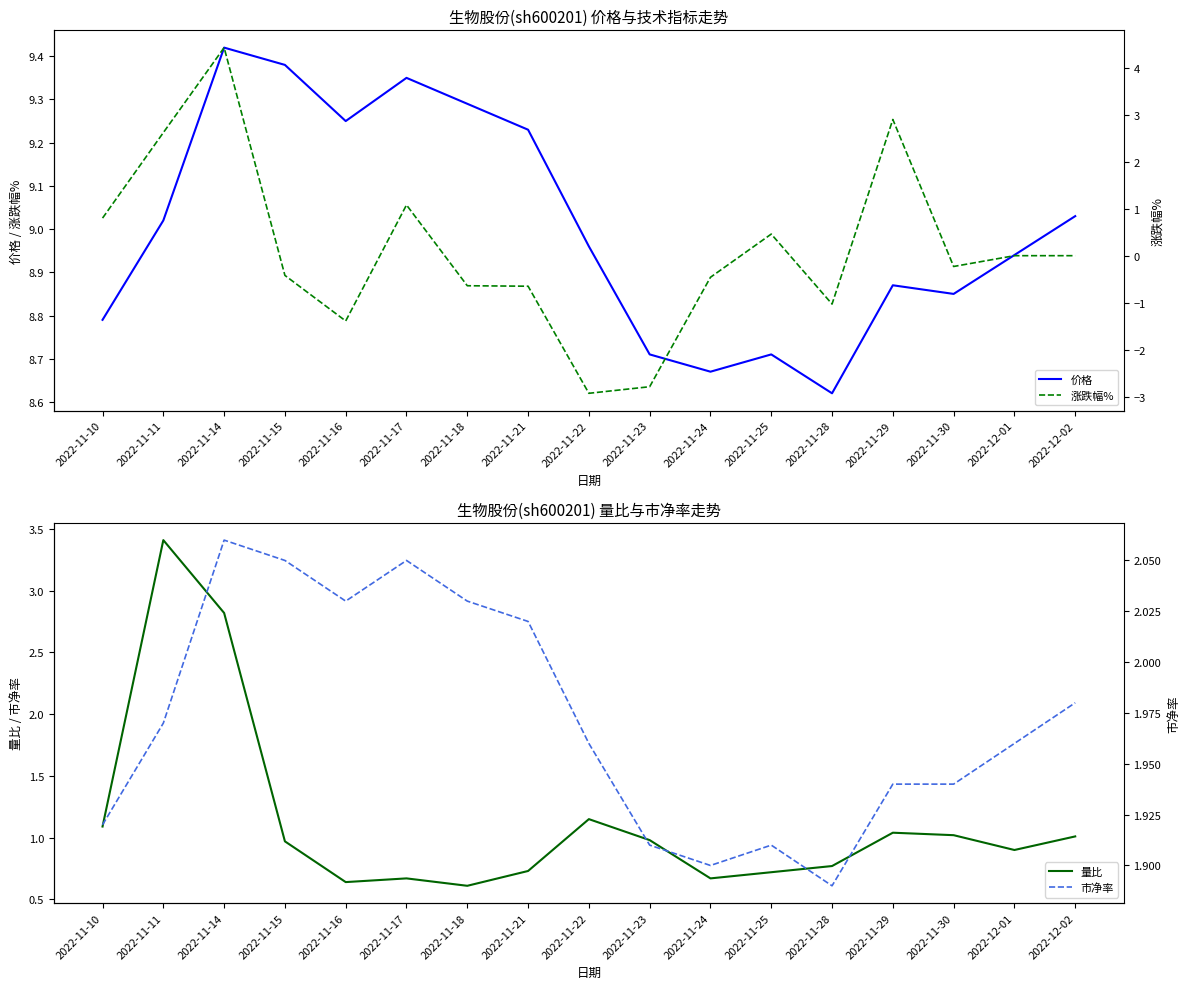

What are all the series names shown in the legend?

价格, 量比, 涨跌幅%, 市净率